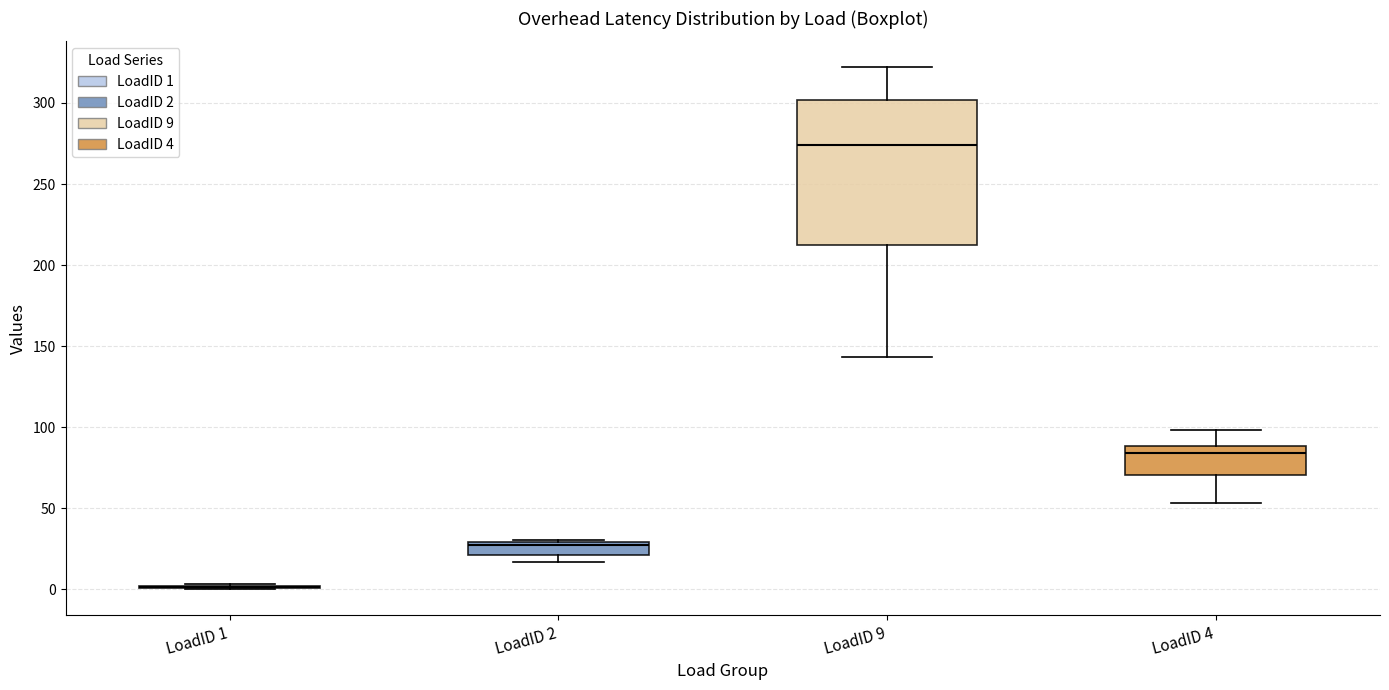

Reading left to right, read every box against the y-axis: the position of its median line, the range the box covers, and the ends of its whiskers. The values are not printed on the chart, so give them approximately, as read against the axis.

LoadID 1: box collapsed to a line at 0, whiskers 0 to 5
LoadID 2: median 25, box 20 to 30, whiskers 15 to 30
LoadID 9: median 275, box 210 to 300, whiskers 145 to 320
LoadID 4: median 85, box 70 to 90, whiskers 55 to 100